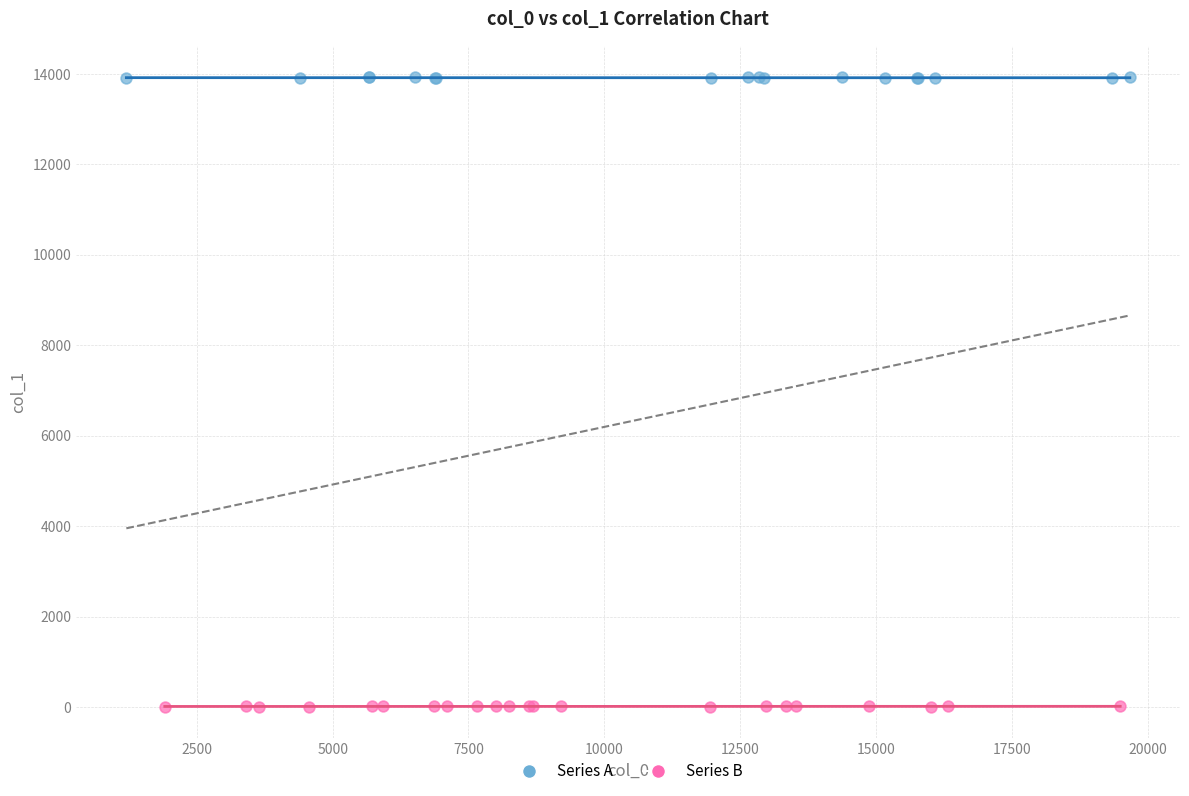

Which series reaches the maximum Y coordinate?

Series A